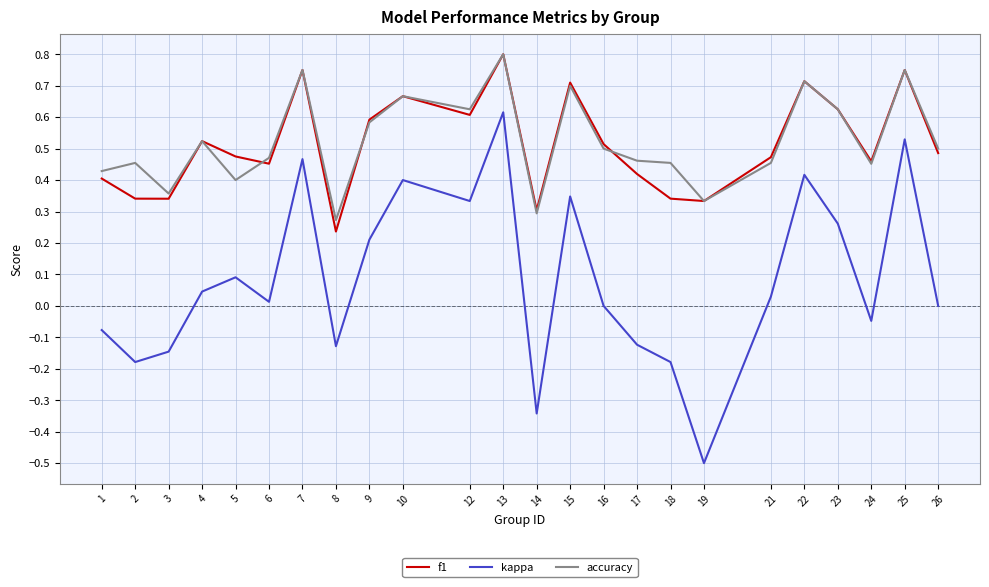

How many interior local valleys does the f1 series have?

7